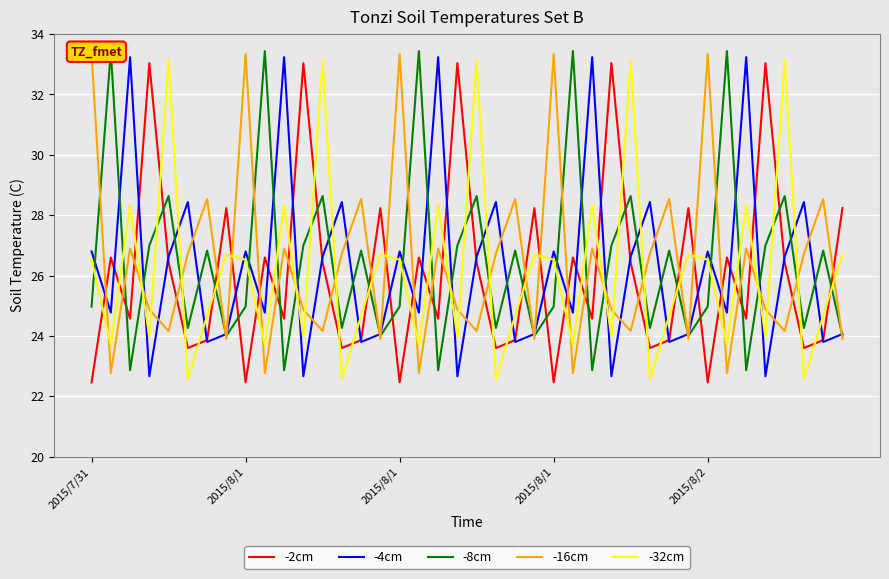

At how many categories does at least one series exceed 27?

40